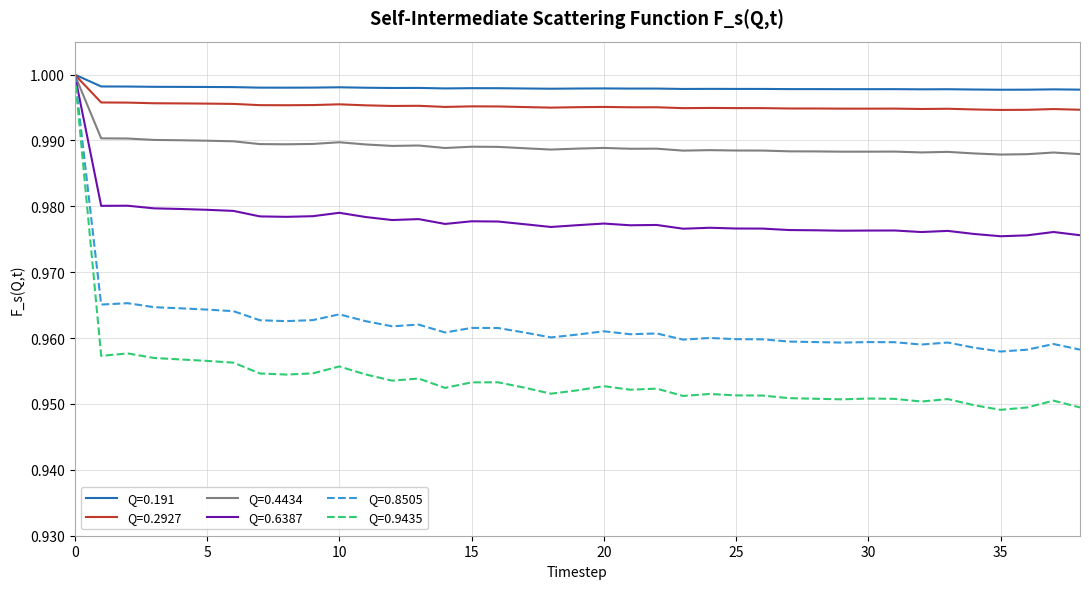

Which series has the largest range (max minus min)?

Q=0.9435